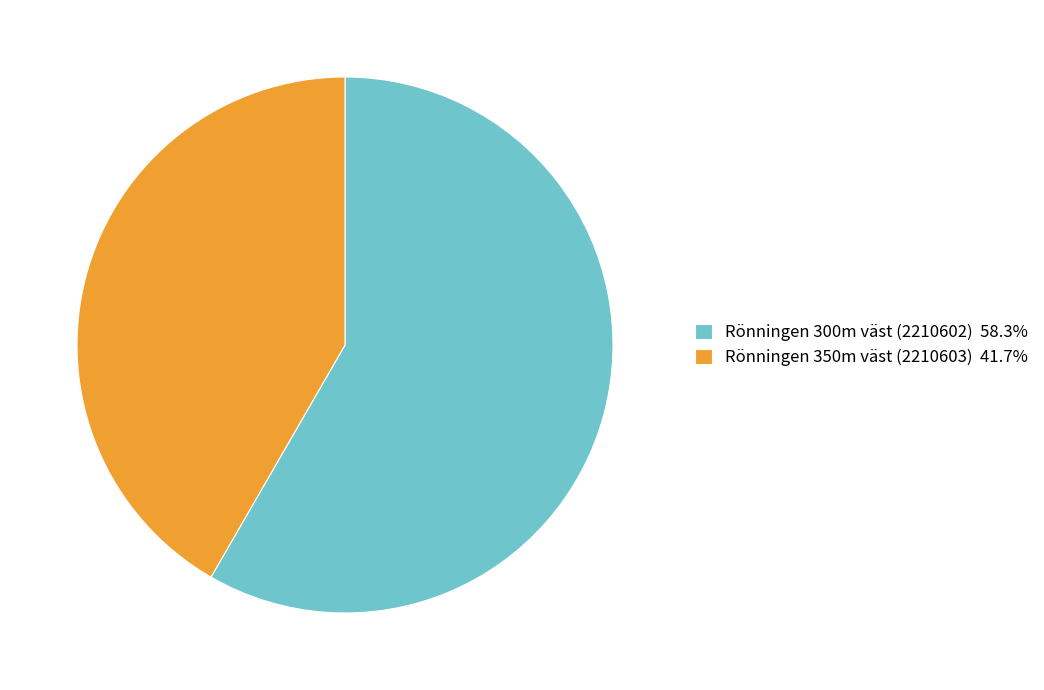

Rank the categories by value from lowest to highest.

Rönningen 350m väst (2210603), Rönningen 300m väst (2210602)